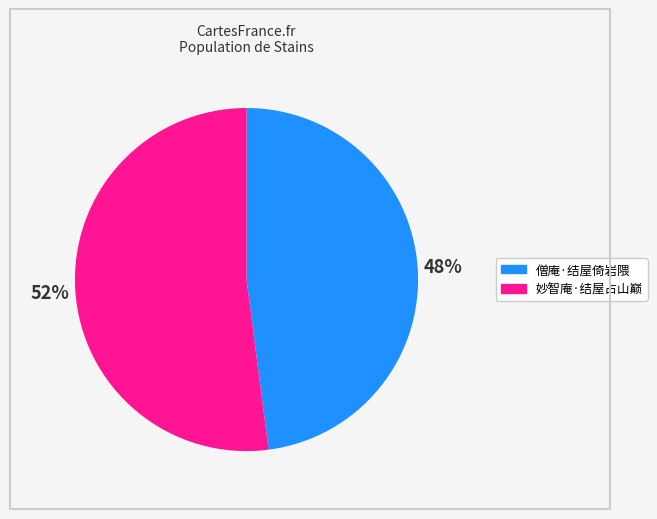

To the nearest percent, what percentage of the pie is 僧庵·结屋倚岩隈?

48%